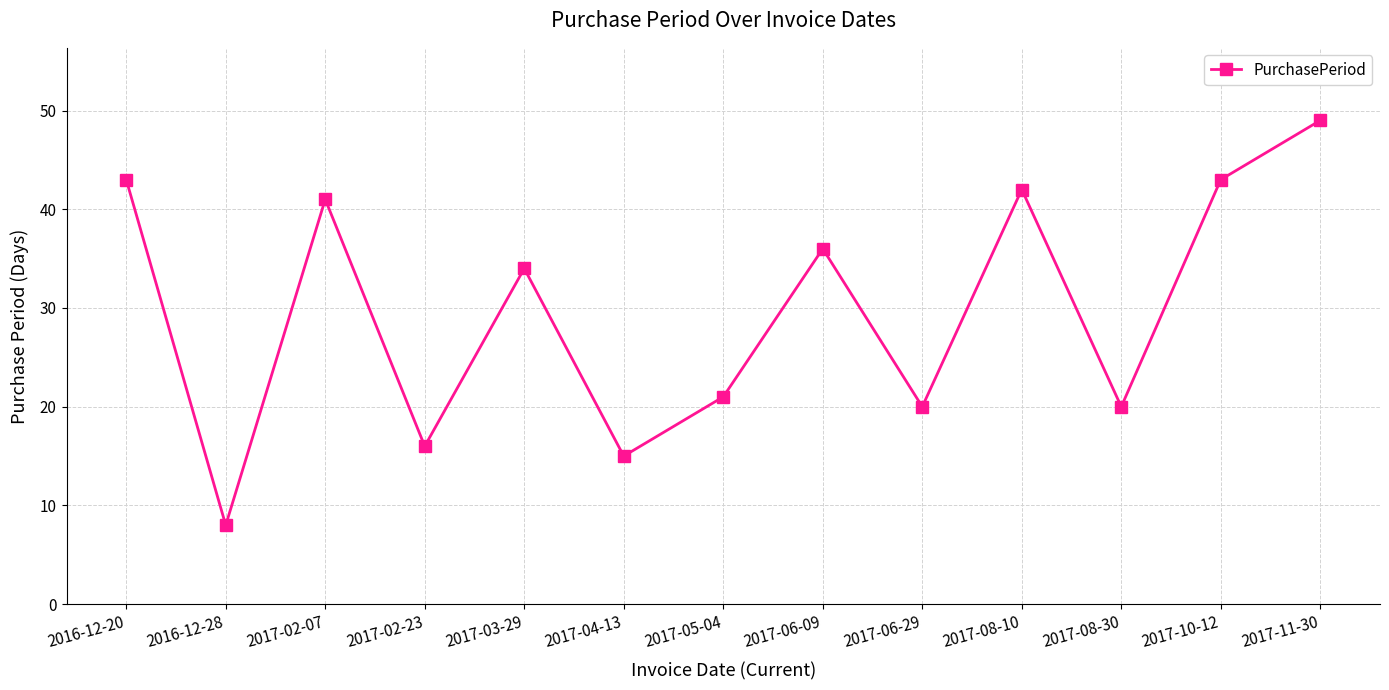

What is the change in value from 2016-12-28 to 2017-11-30?

+41